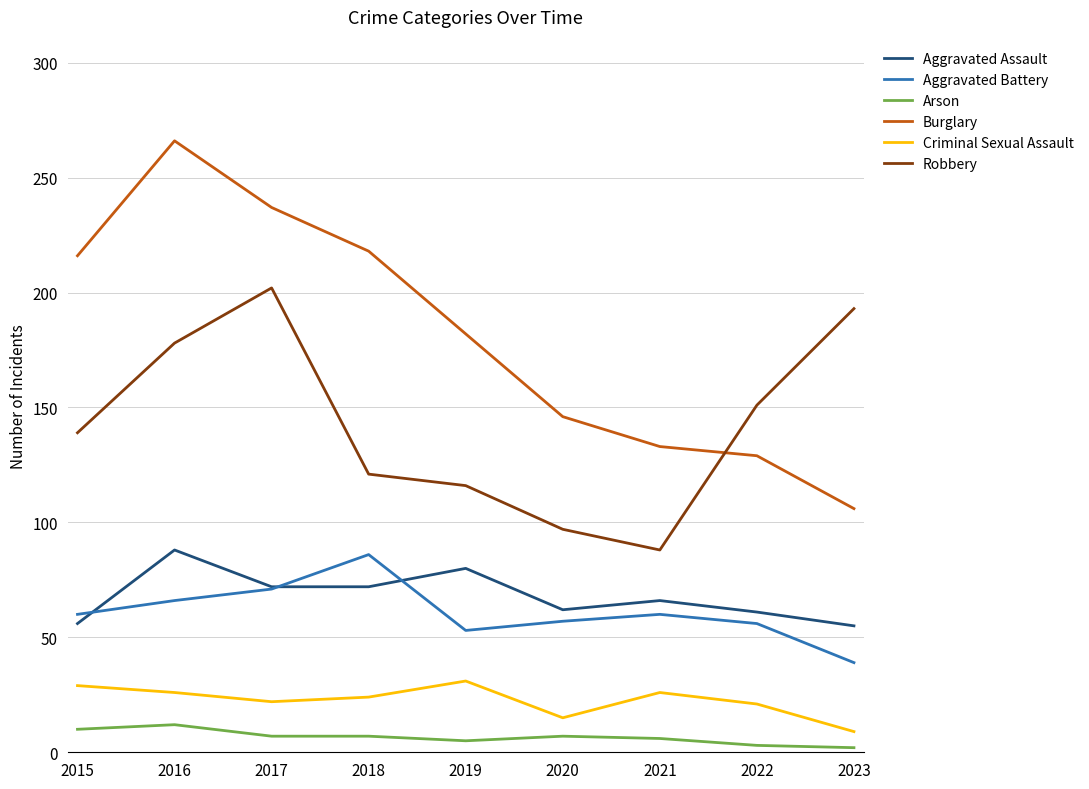

The Burglary series shows 209 at 2020. True or false?

False